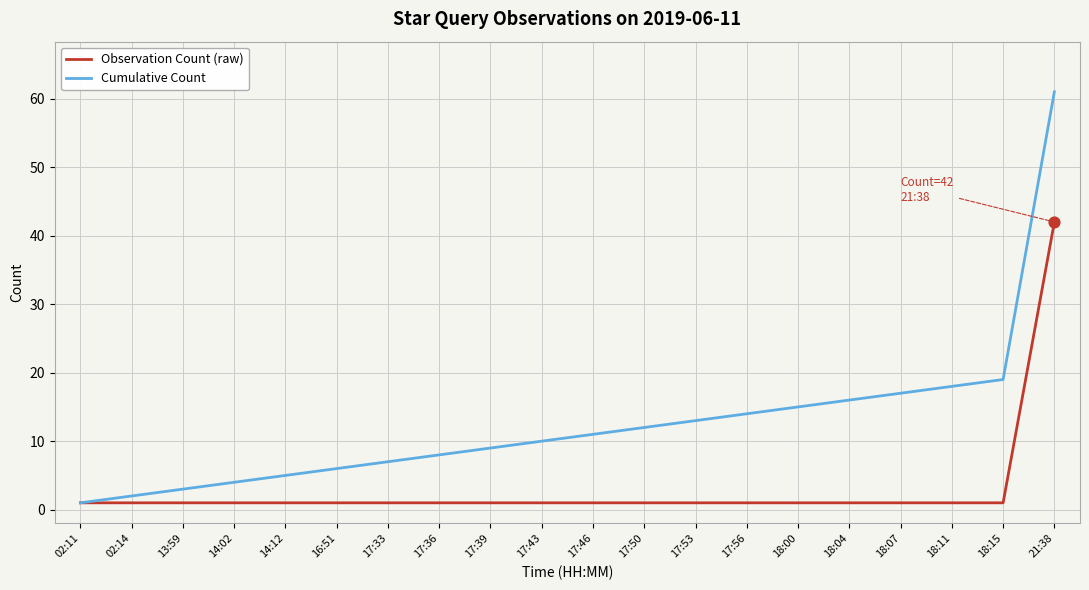

Which series has the largest total across all categories?

Cumulative Count